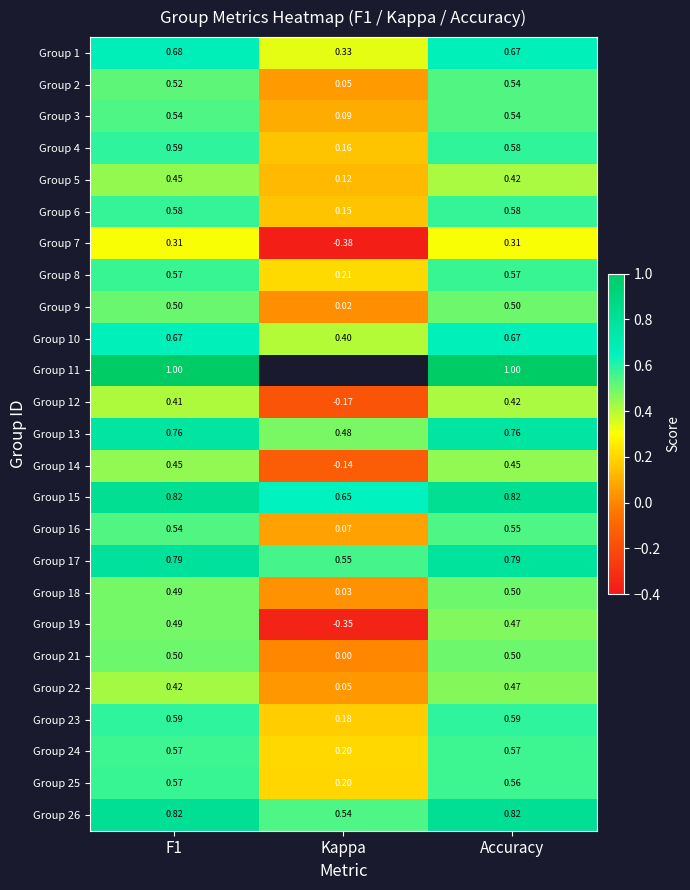

At which category is the sum across all series the highest?

Accuracy